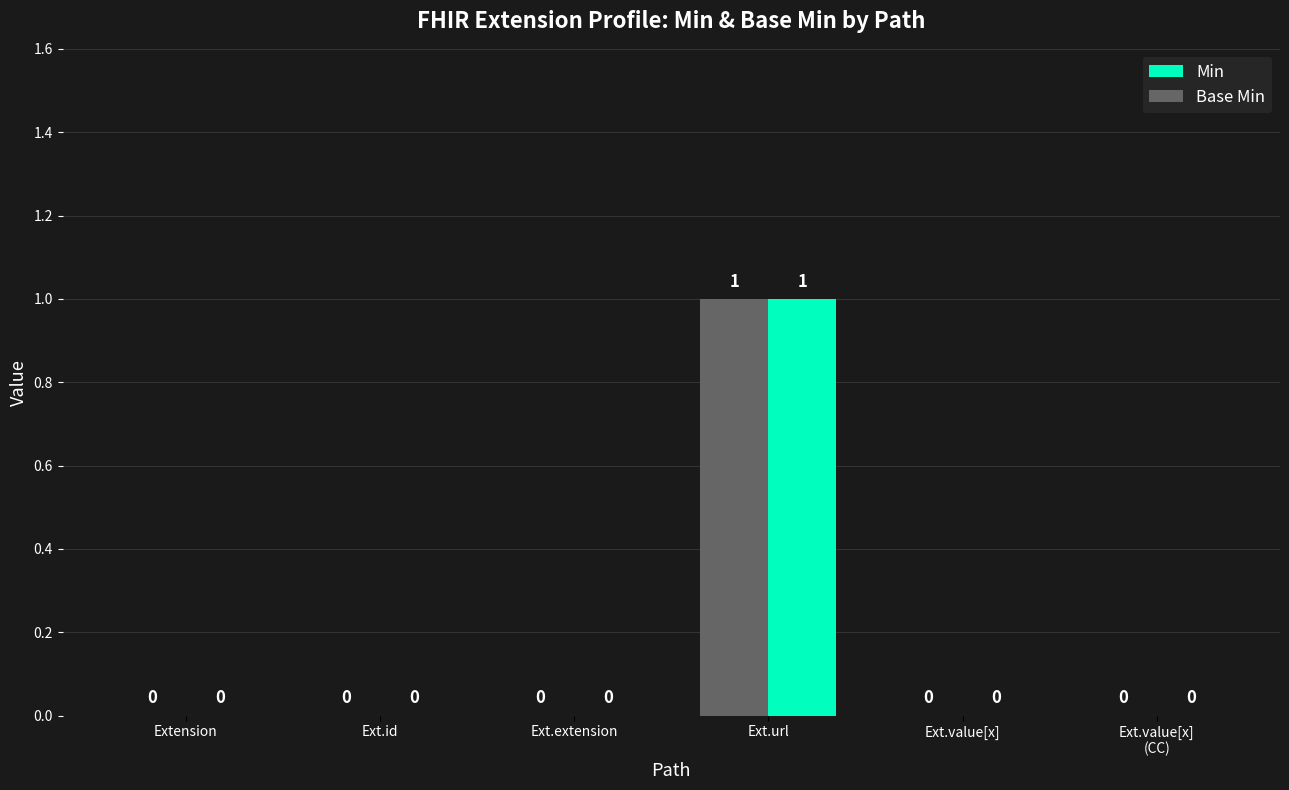

What is the maximum value for Base Min?

1